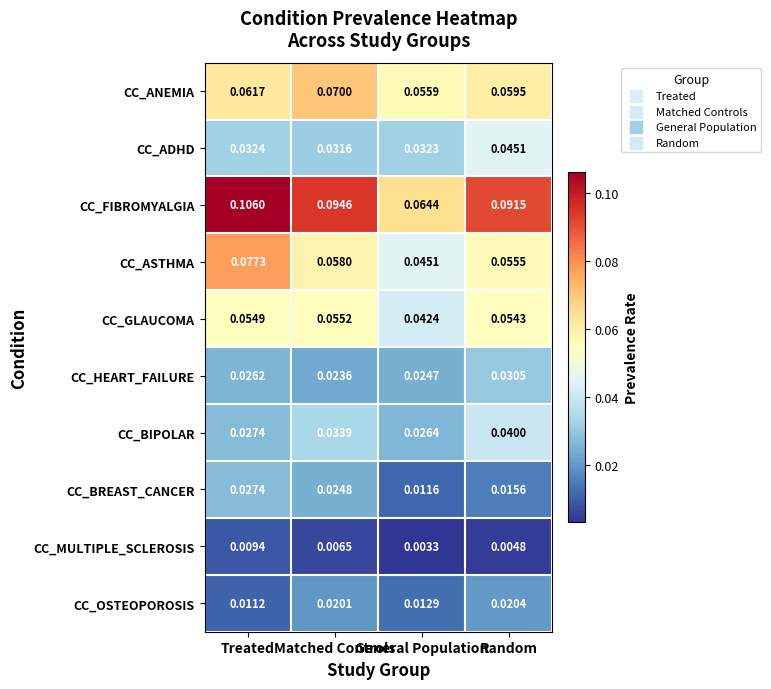

Which series has the largest total across all categories?

CC_FIBROMYALGIA